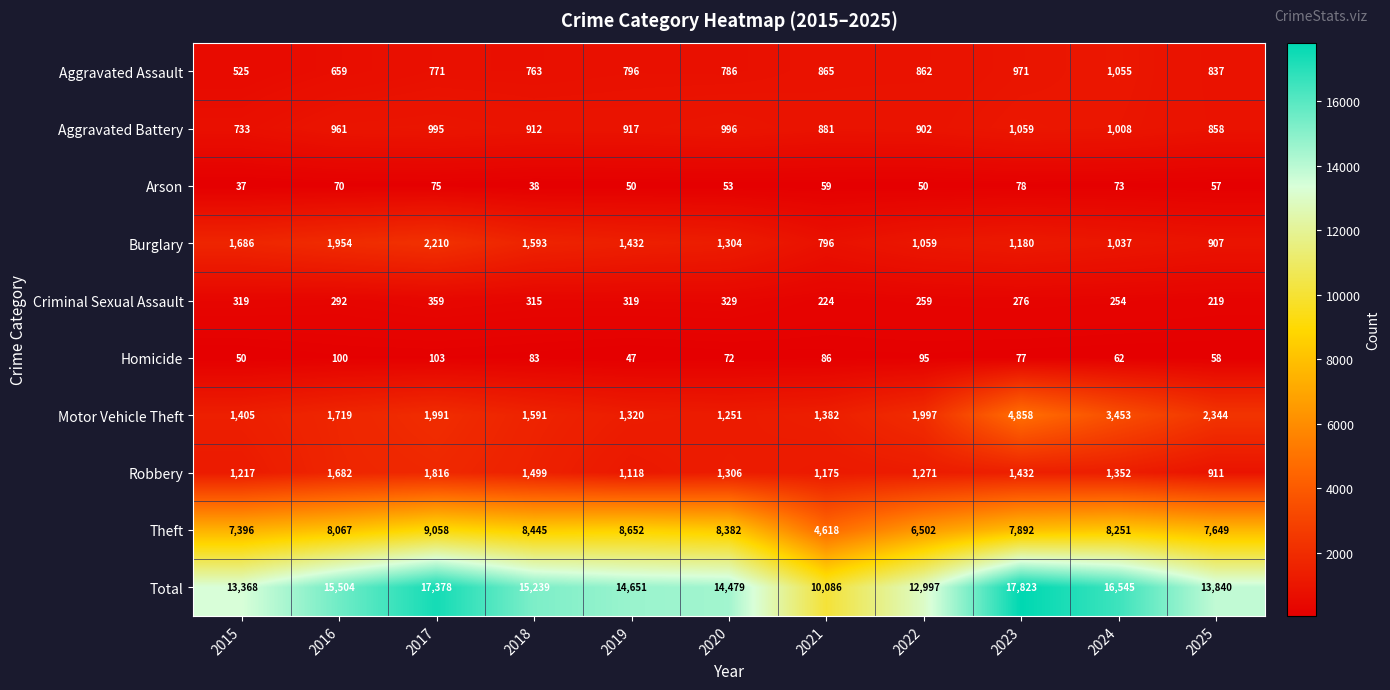

The value of Arson at 2015 is 56. True or false?

False